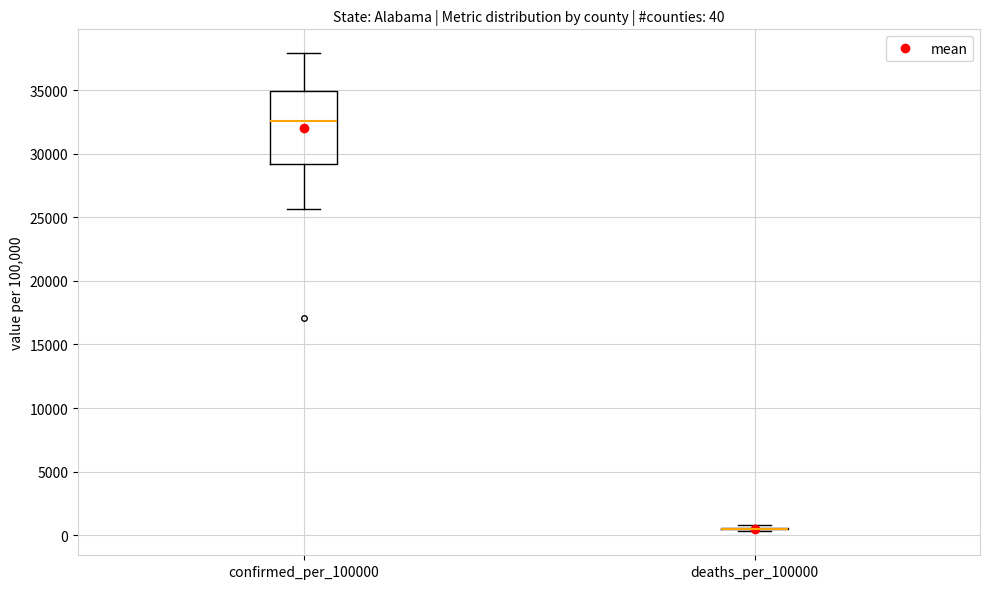

Which box is the tallest, from its lower edge to its upper edge?

confirmed_per_100000